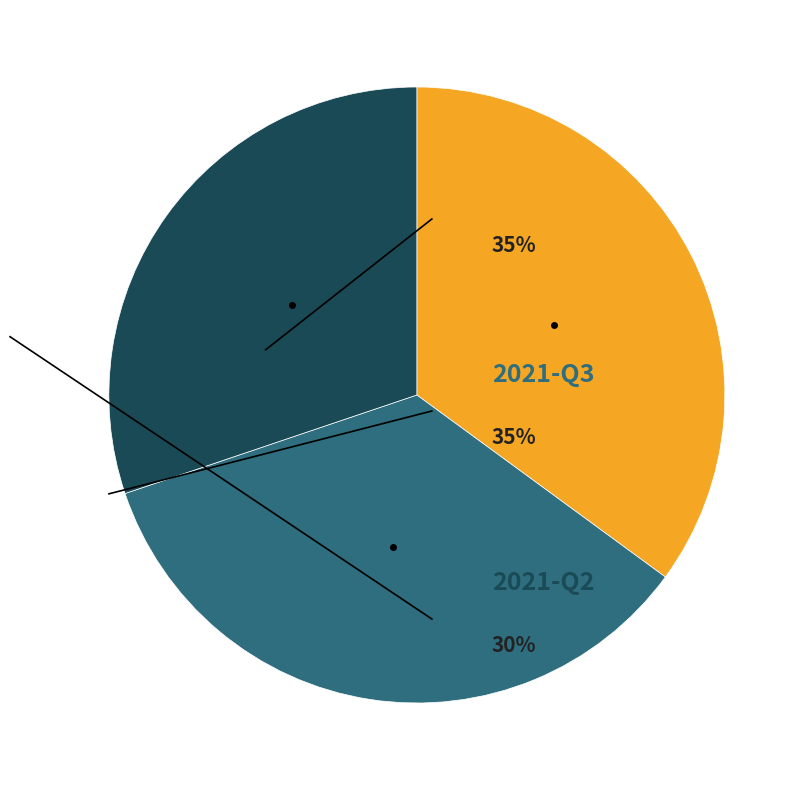

Count the number of slices in the pie.

3